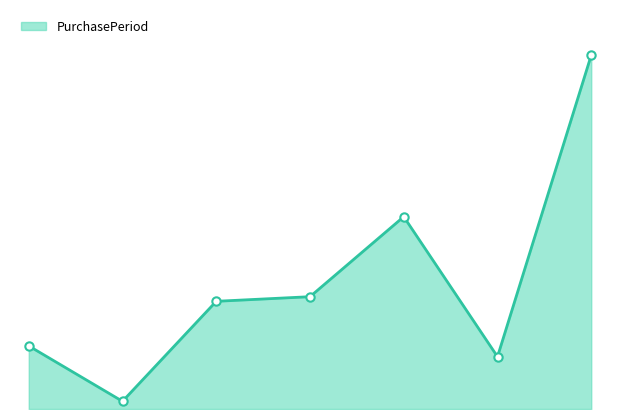

List the labels in order of value, smallest first.

1, 5, 0, 2, 3, 4, 6